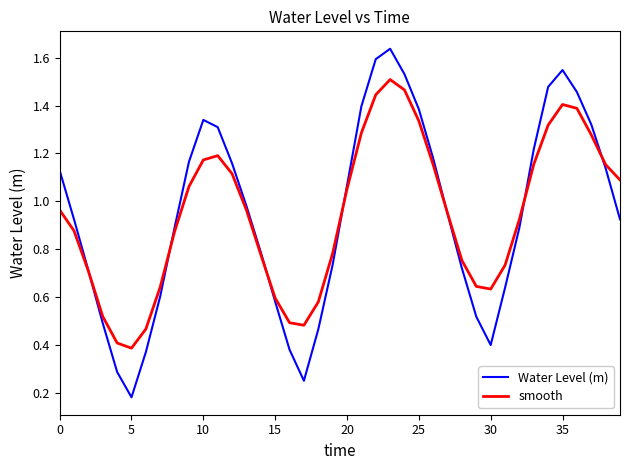

Which series has the largest range (max minus min)?

Water Level (m)